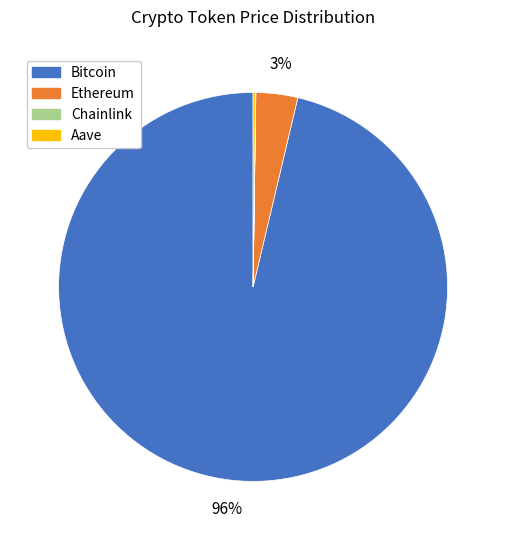

What is the largest slice in the pie chart?

Bitcoin